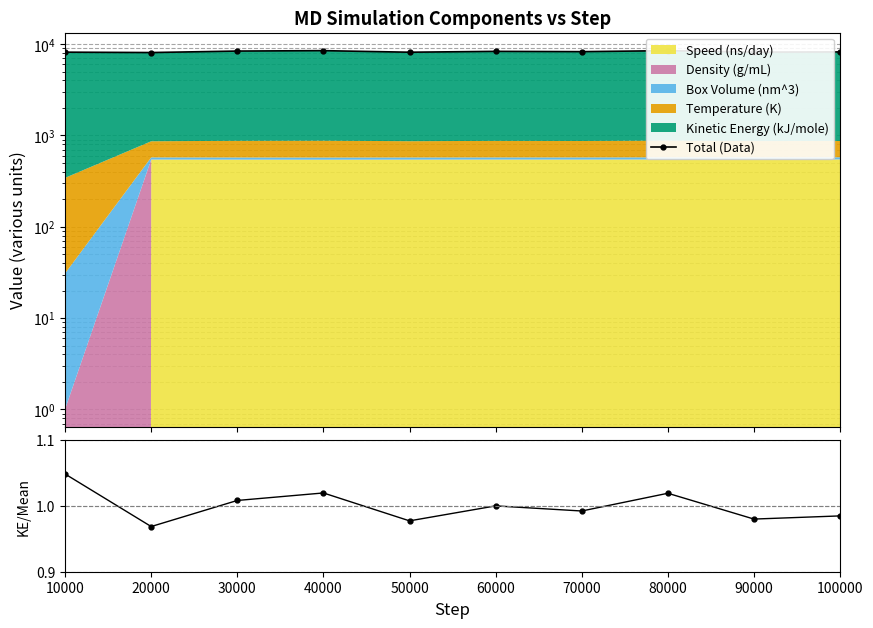

How many data points in KE / mean(KE) are less than 1?

5